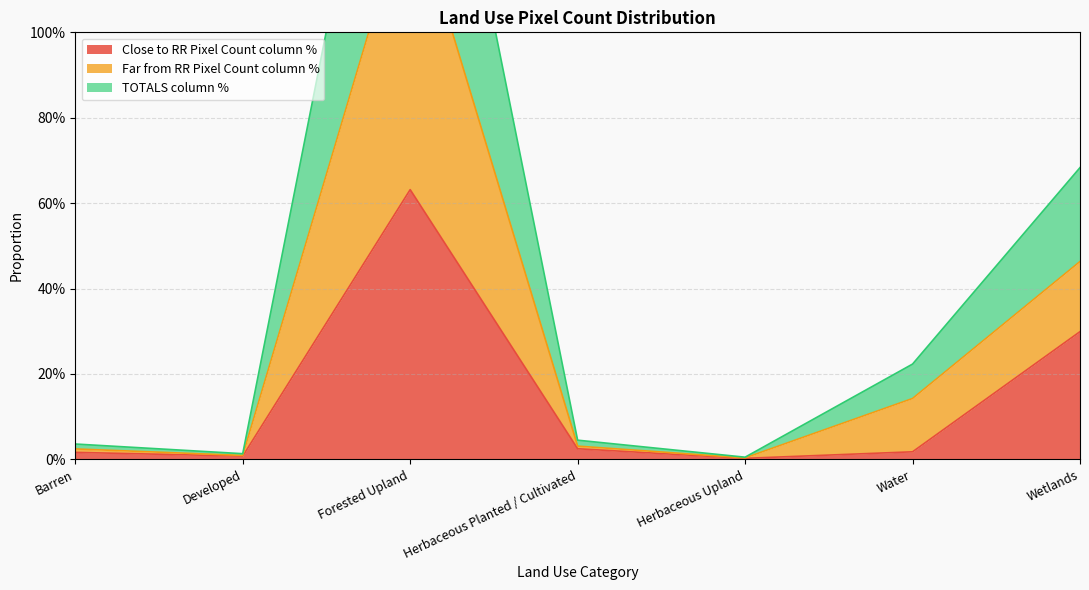

True or false: Far from RR Pixel Count column % and TOTALS column % cross at least once.

False